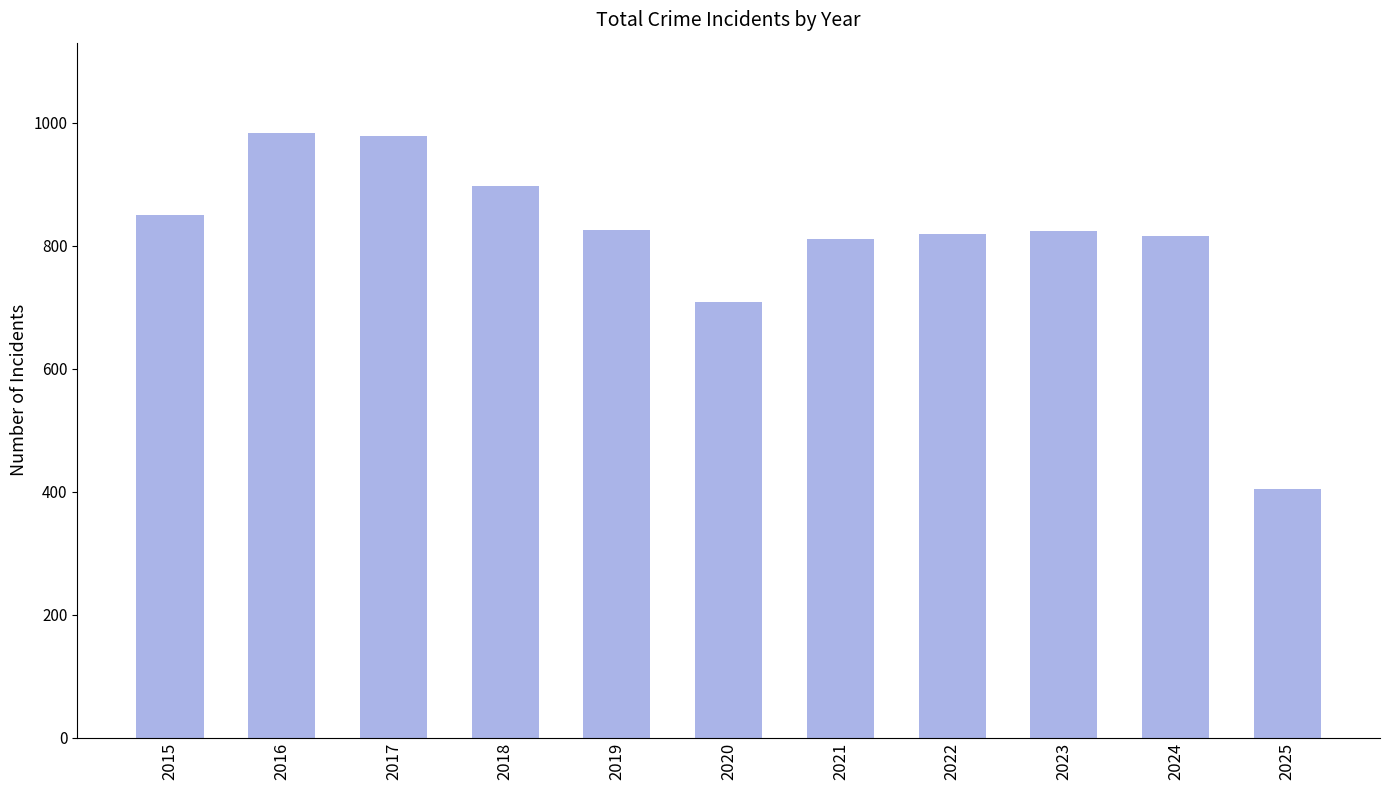

Which has a higher value, 2015 or 2018?

2018